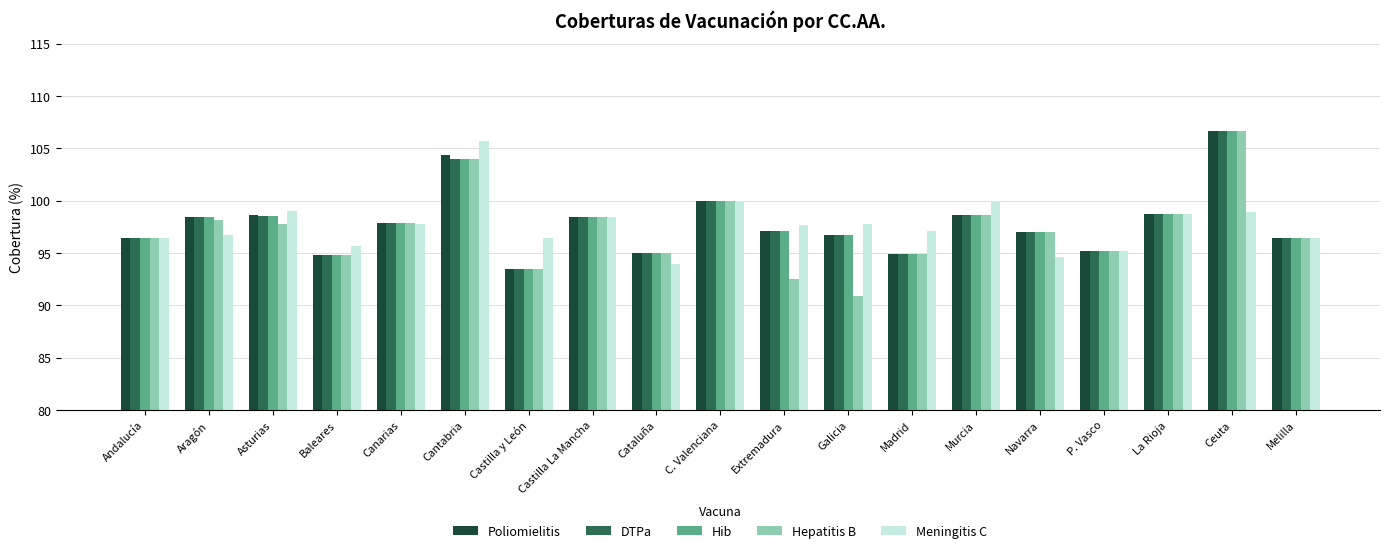

What is the label of the 17th bar from the left?

La Rioja